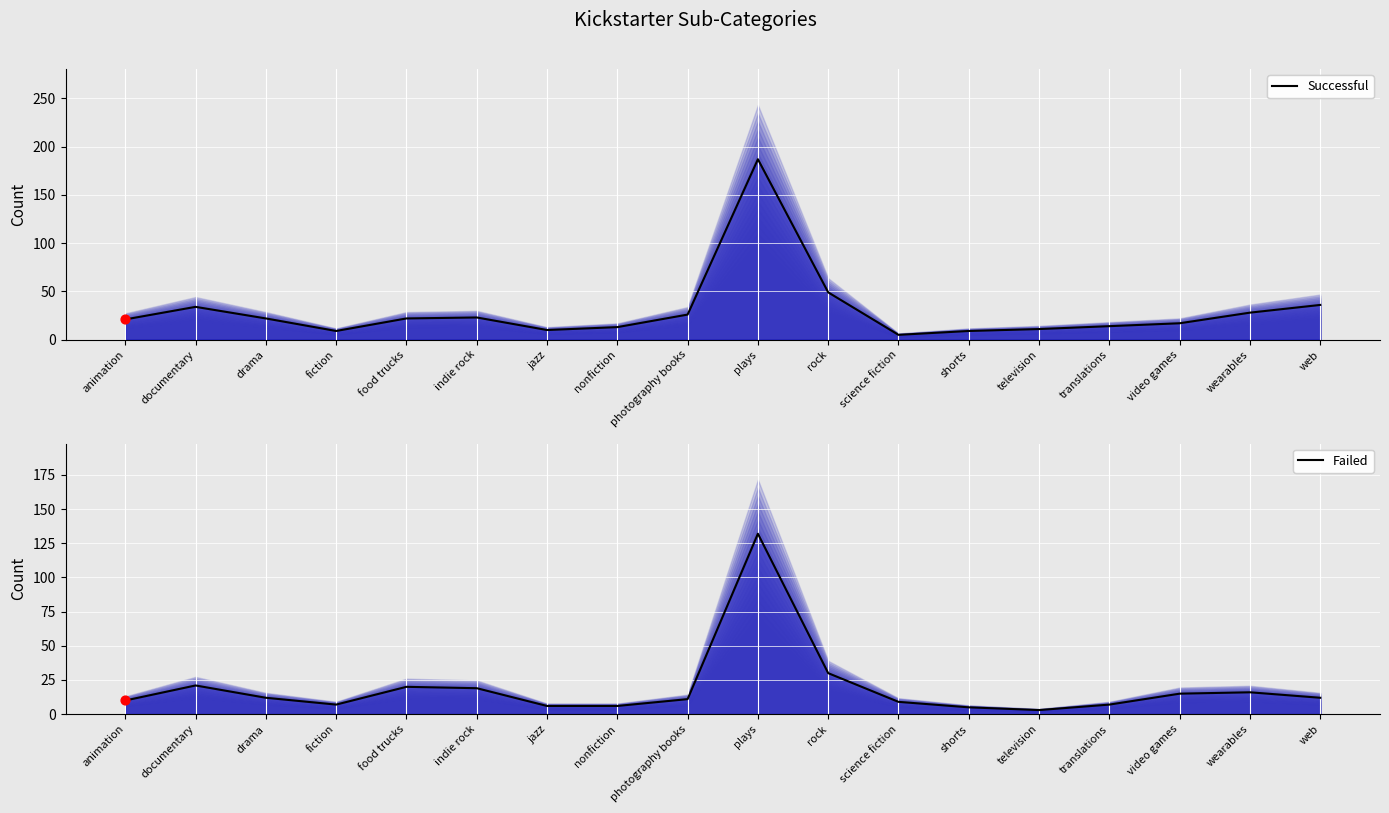

What are all the series names shown in the legend?

successful, failed